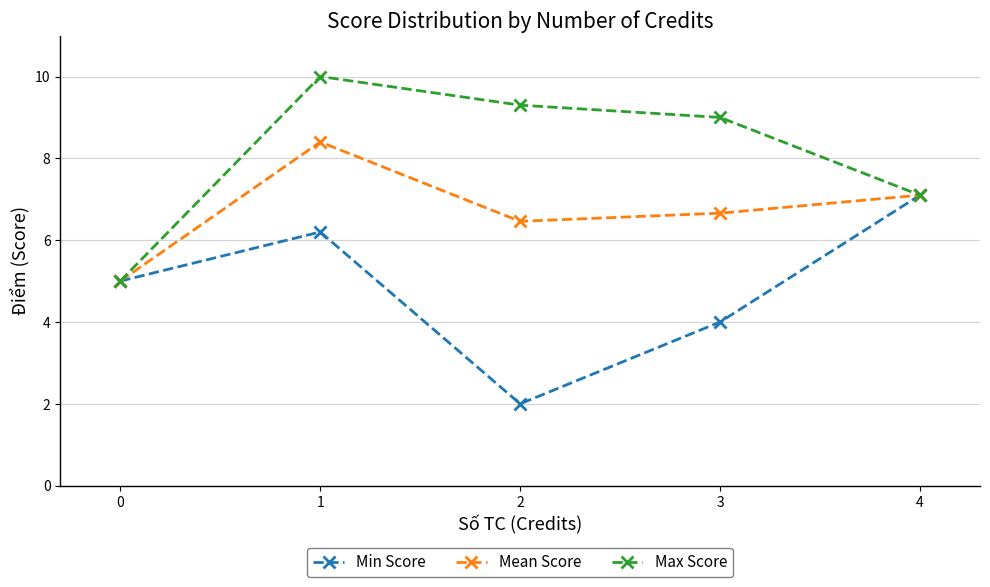

What is the maximum value for Mean Score?

8.4